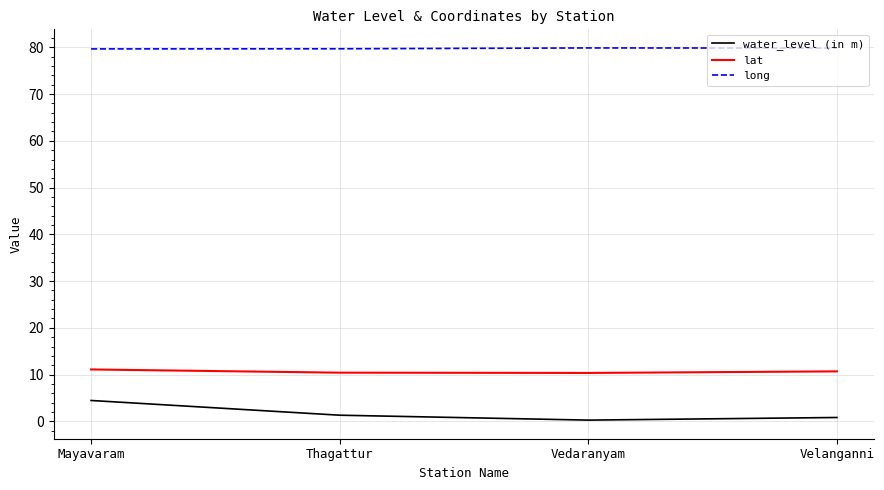

True or false: water_level (in m) and long cross at least once.

False